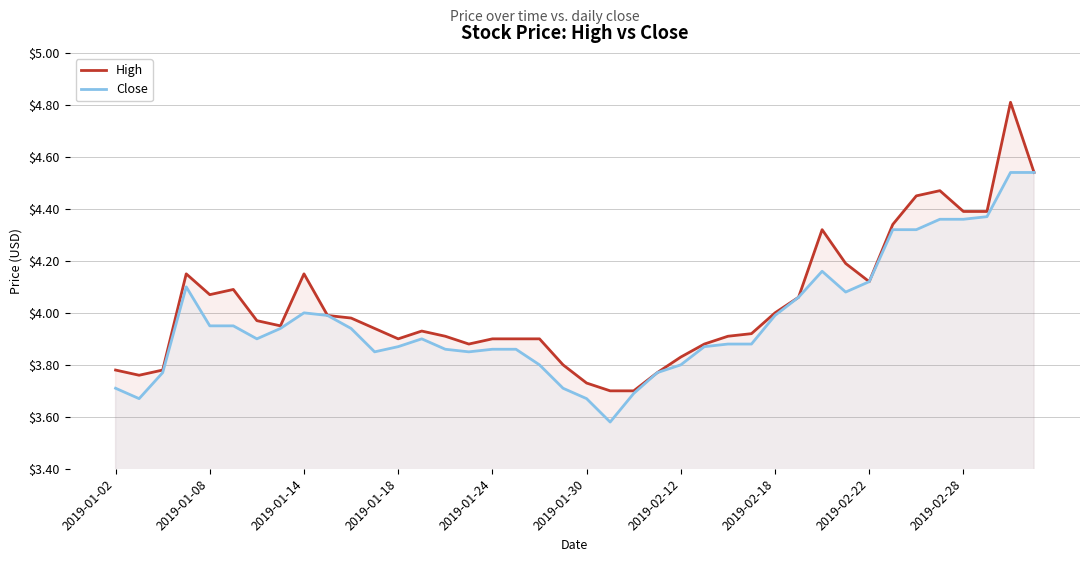

Which series has the largest range (max minus min)?

High